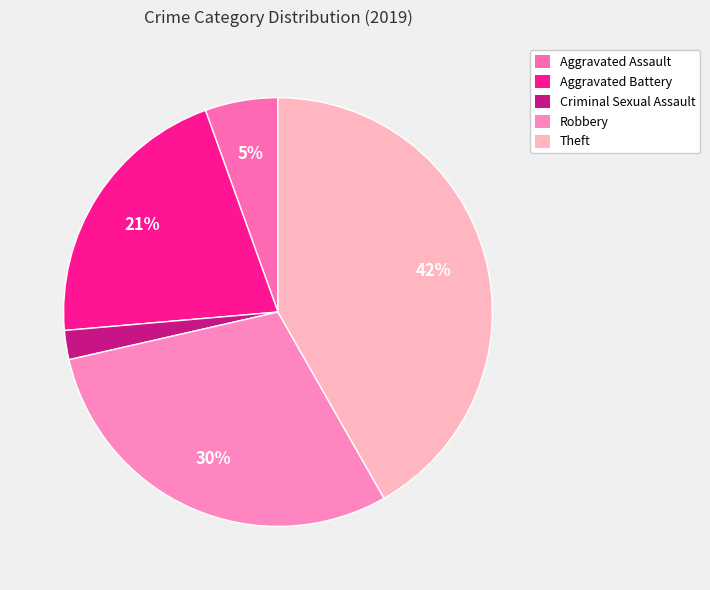

What portion of the pie excludes Robbery?

70.3%